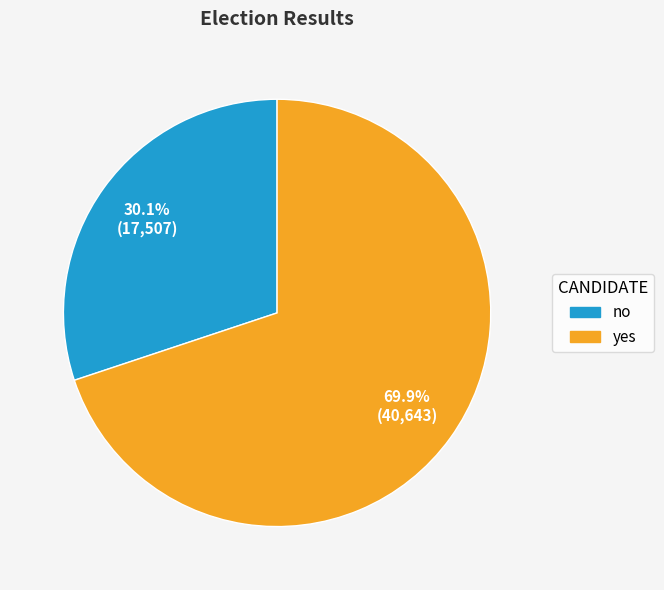

Does any single category account for the majority?

Yes